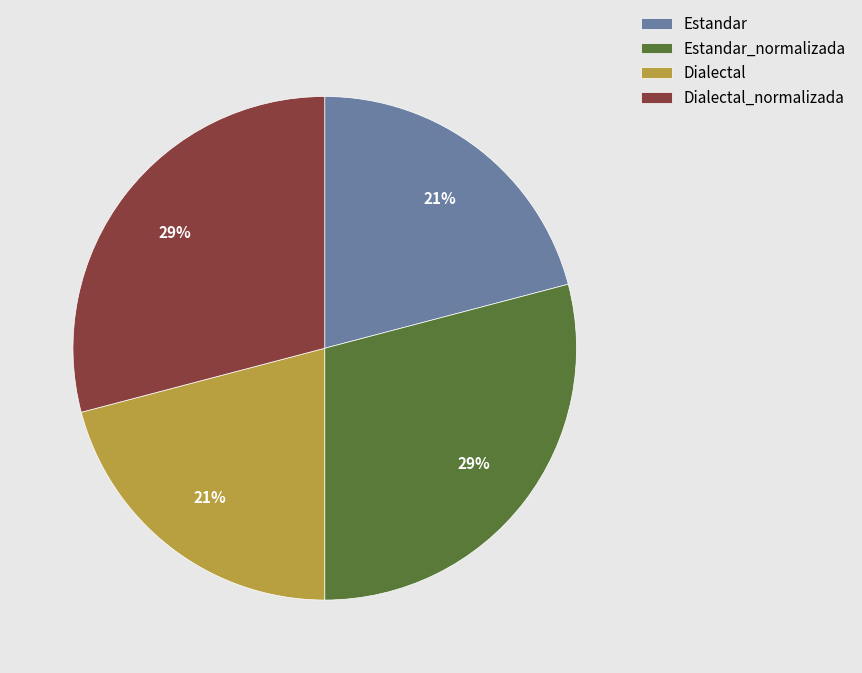

Is it true that Estandar is 21% of the pie?

True